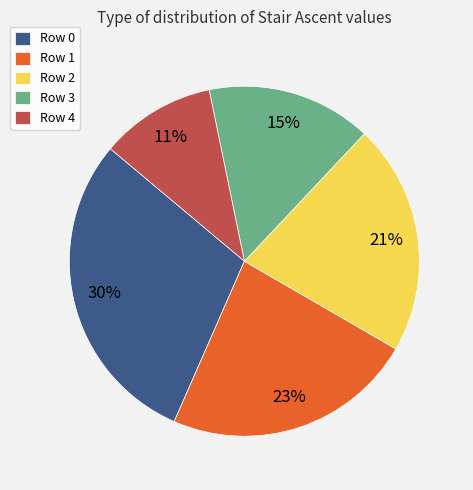

Is it true that Row 2 is 21% of the pie?

True